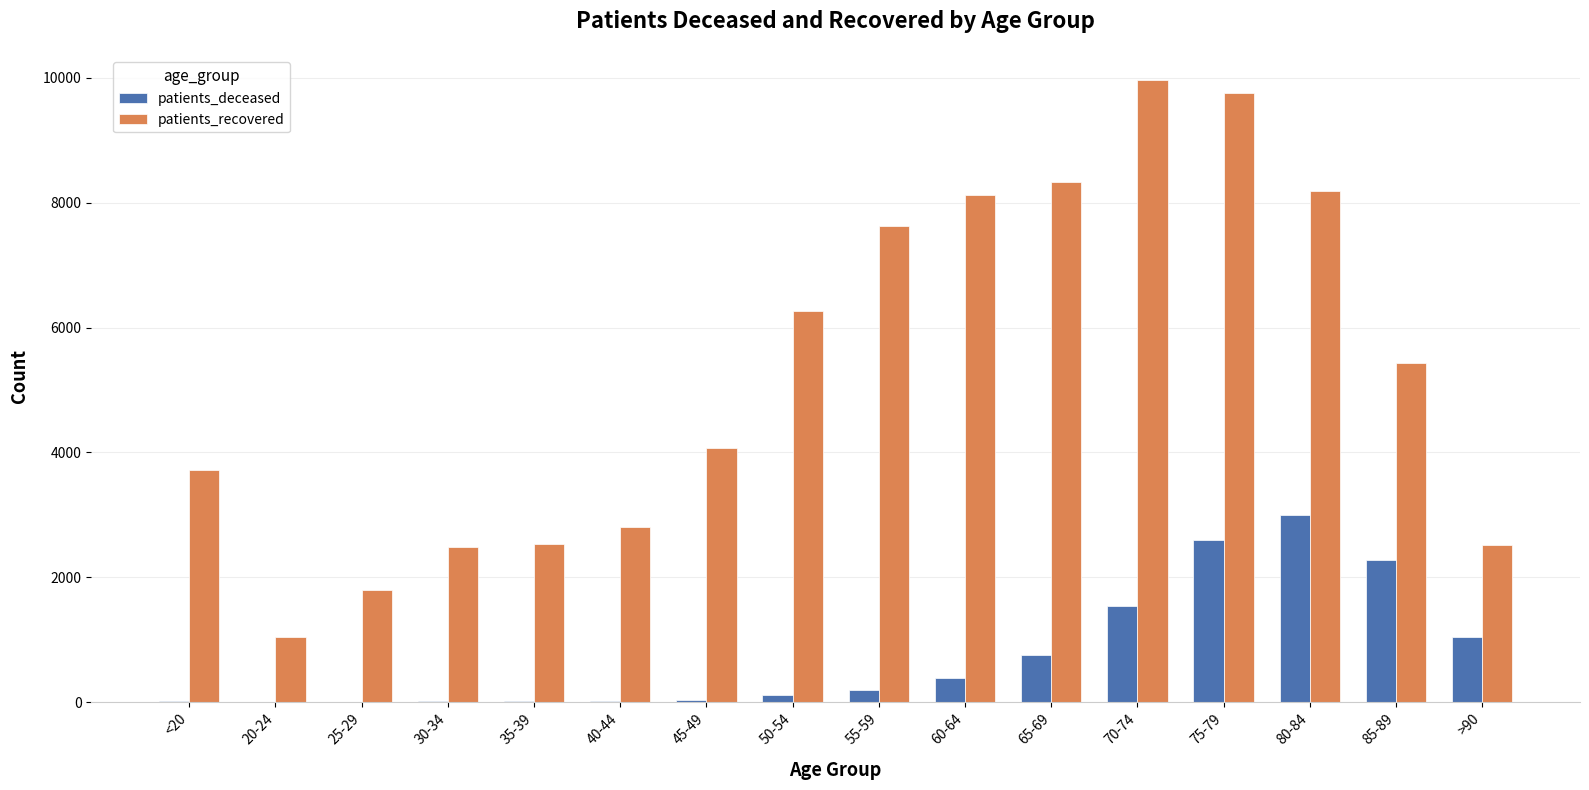

What is the highest value of the patients_recovered series?

9964